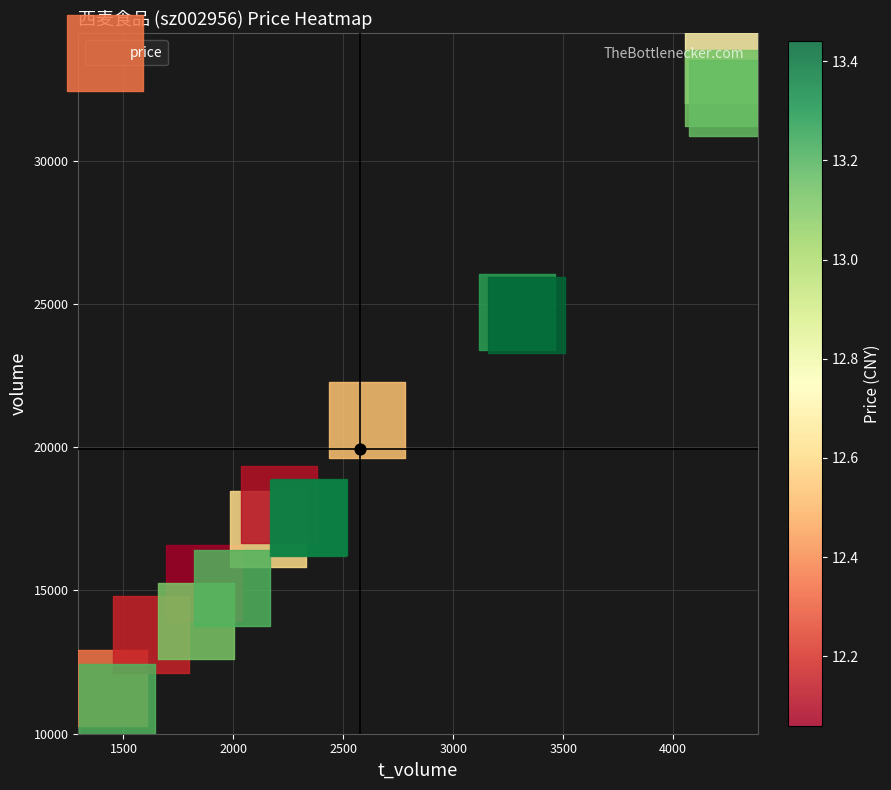

Reading right to left, extract all data points from this chart.

24610	17538	11106	15067	17566	24723	13924	32187	32544	33337	17997	17143	20954	13460	15243	11582